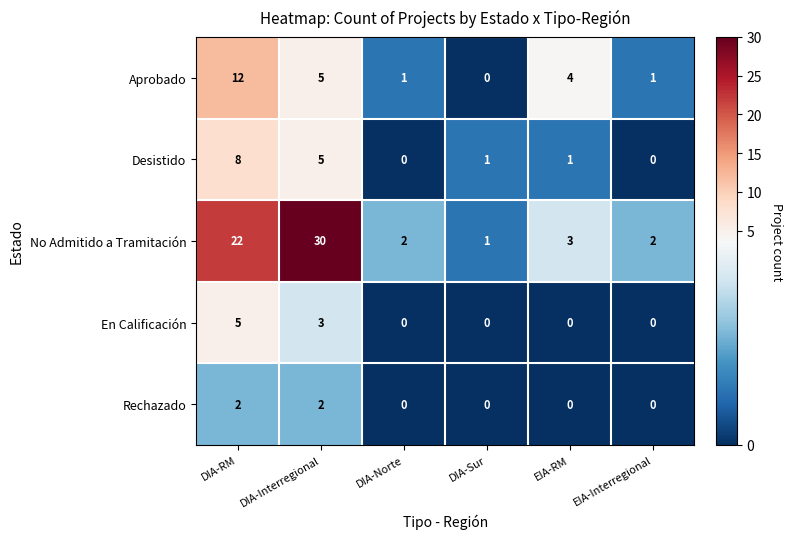

List the series in order of their peak value, highest first.

No Admitido a Tramitación, Aprobado, Desistido, En Calificación, Rechazado